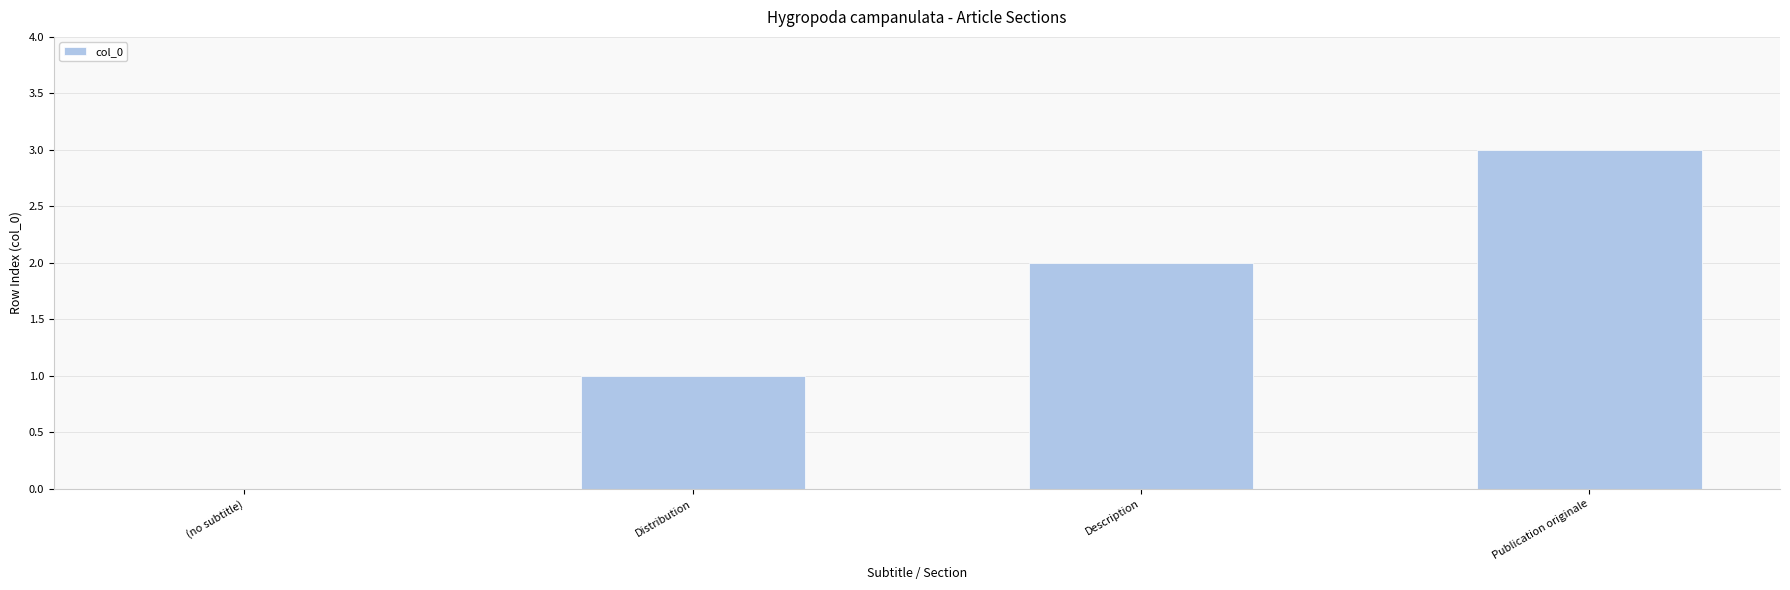

Are the bars horizontal?

No